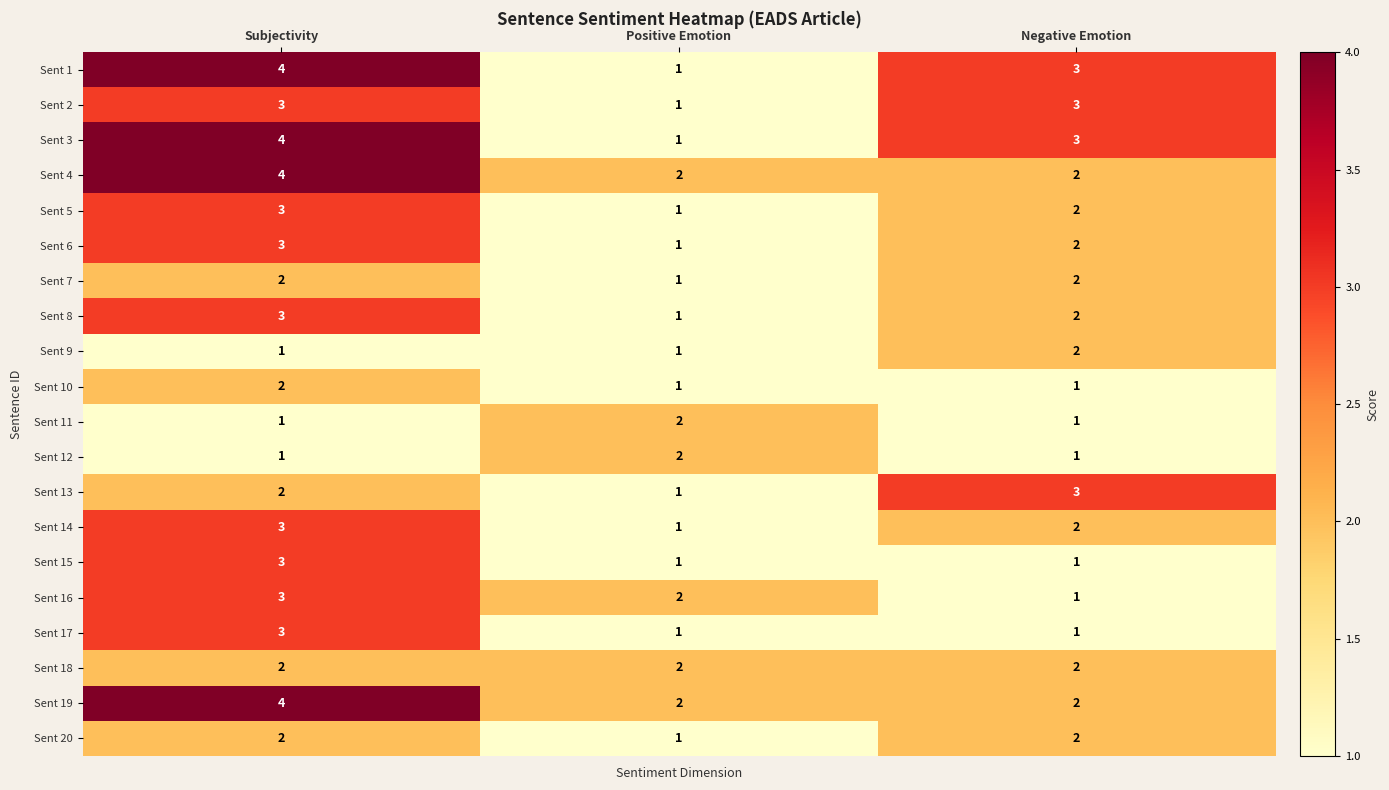

Which label corresponds to the largest value in the chart?

Subjectivity